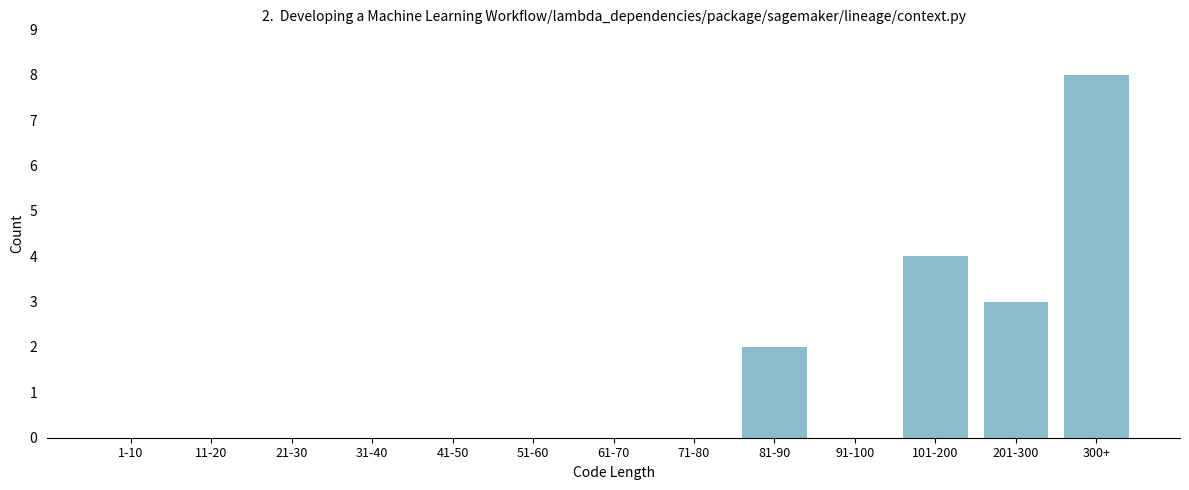

Which has a higher value, 201-300 or 81-90?

201-300